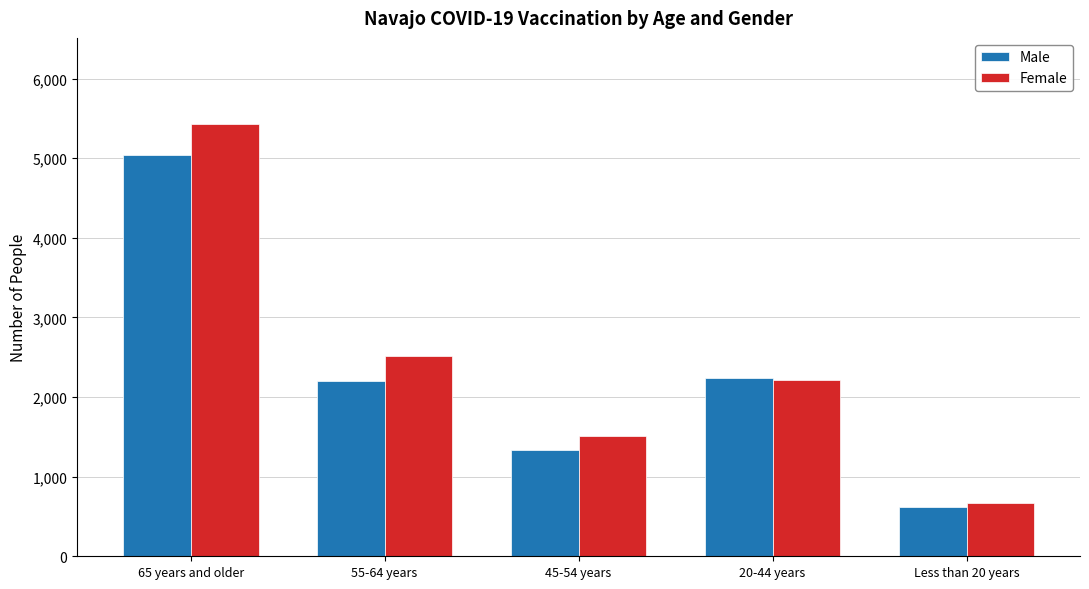

Reading right to left, extract all data points from this chart.

Male: 617	2236	1337	2198	5037
Female: 673	2215	1509	2516	5427